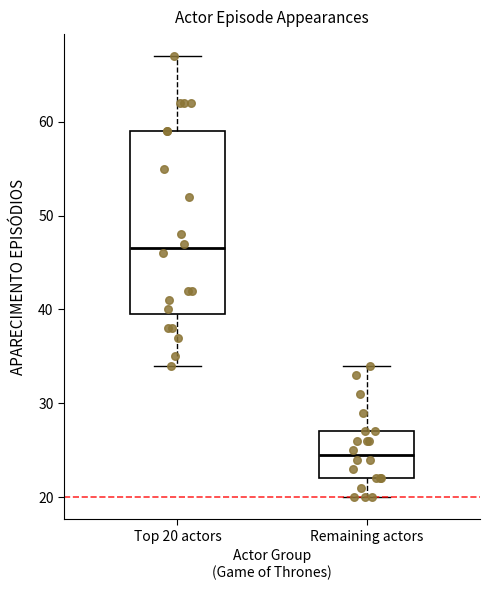

Which box is the tallest, from its lower edge to its upper edge?

Top 20 actors